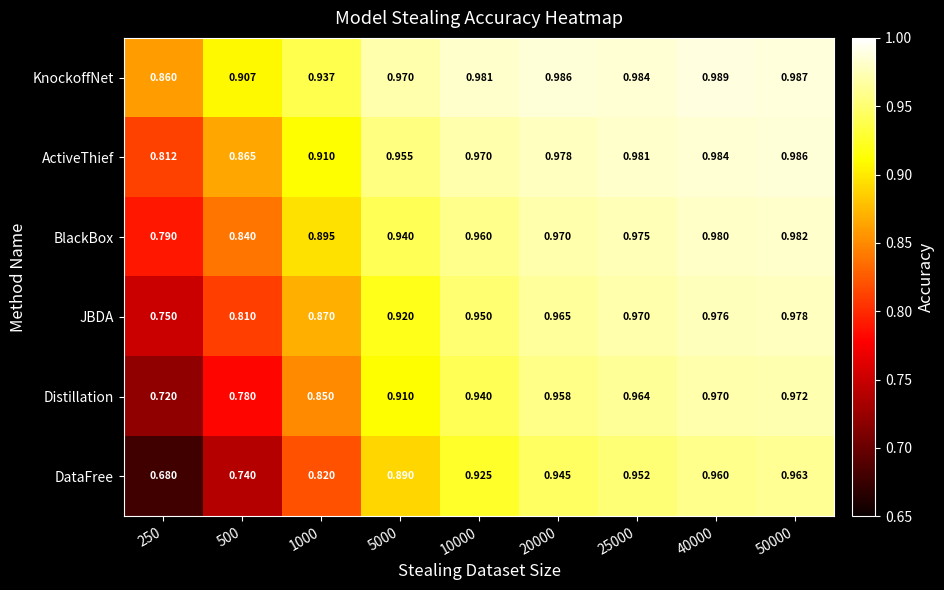

List the series in order of their peak value, highest first.

KnockoffNet, ActiveThief, BlackBox, JBDA, Distillation, DataFree